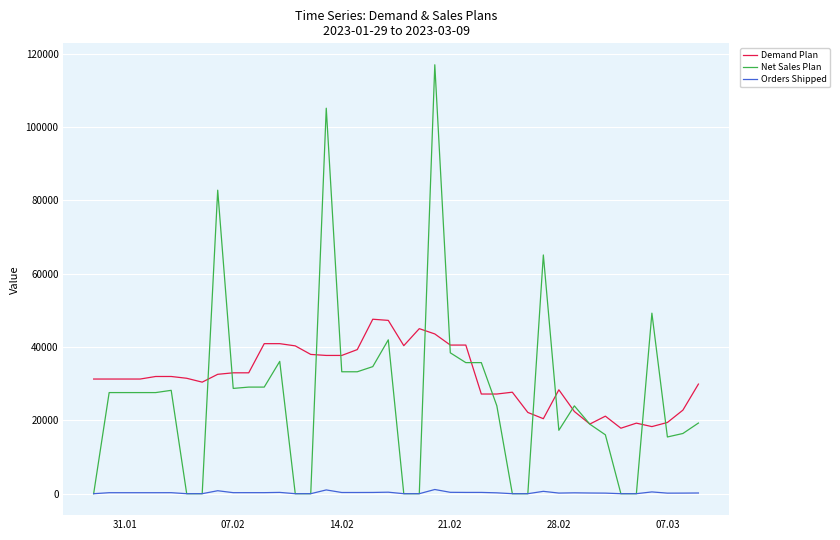

List the series in order of their peak value, lowest first.

Orders Shipped, Demand Plan, Net Sales Plan